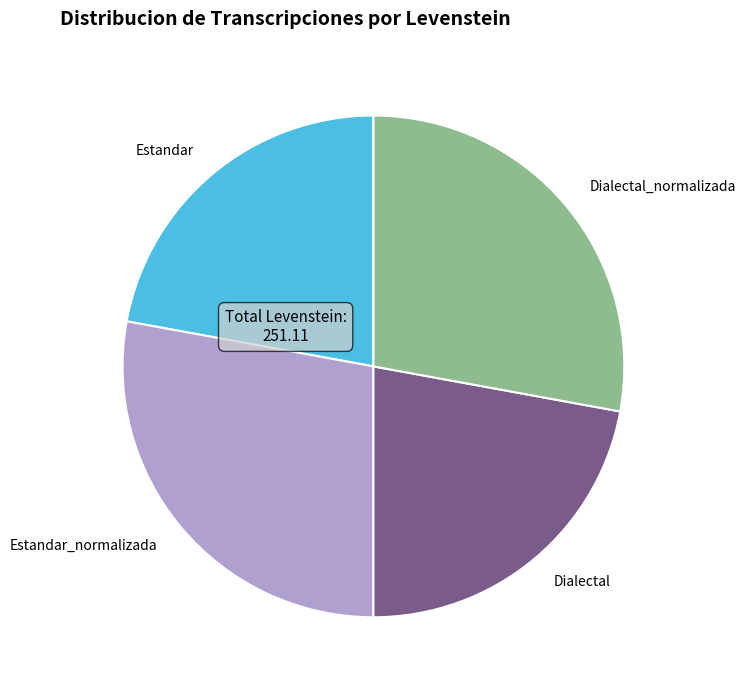

What is the ratio of the value at Estandar to the value at Estandar_normalizada?

0.8